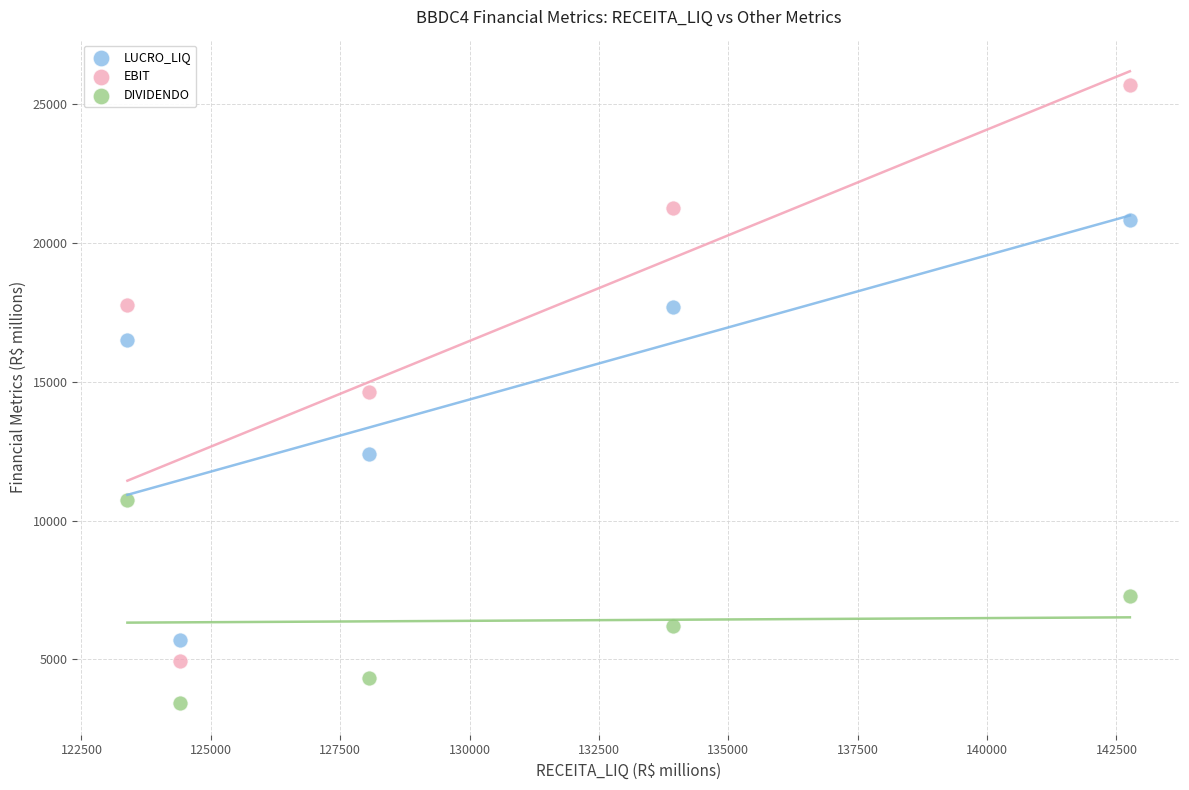

In the EBIT series, what Y value is closest to 15314?

14627.2